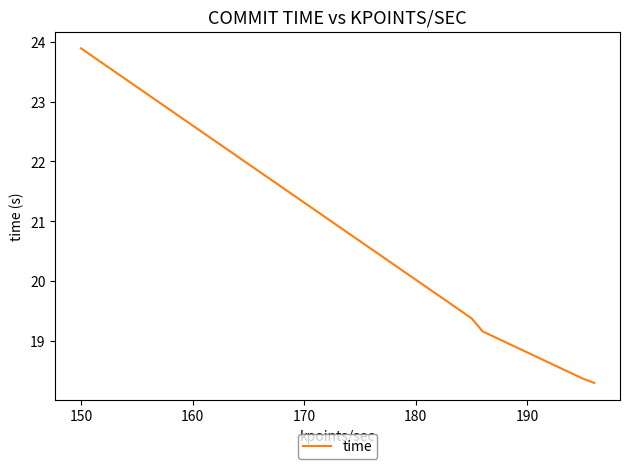

What is the minimum value shown in the chart?

18.3